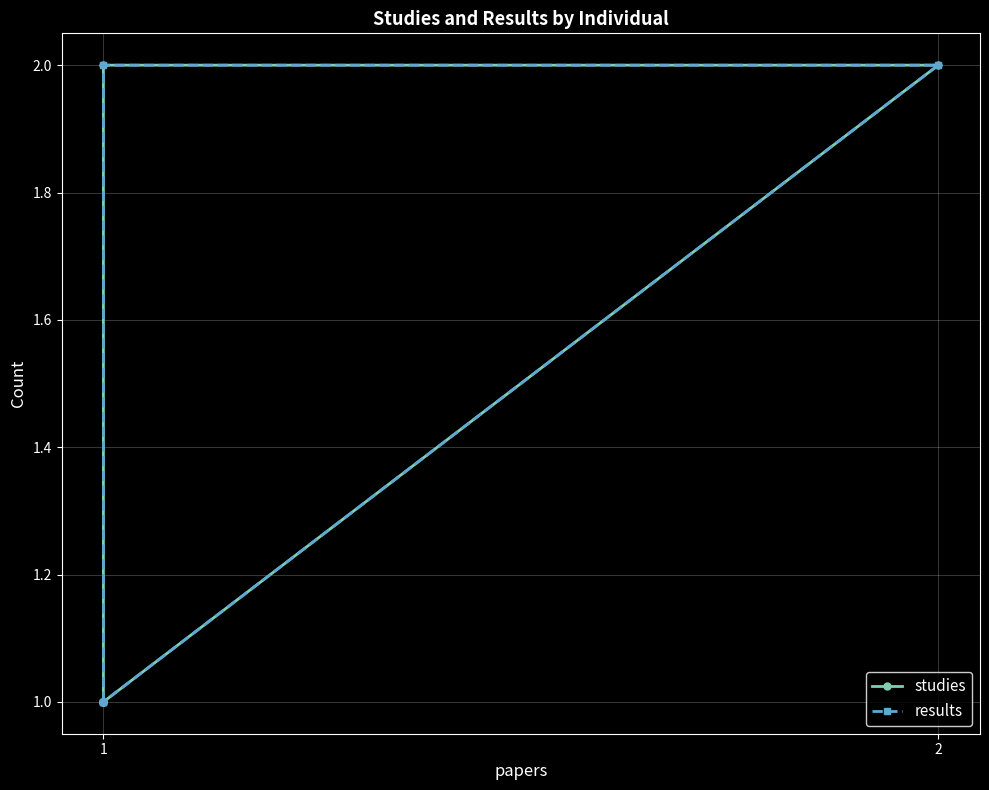

The results series shows 1 at 2. True or false?

False